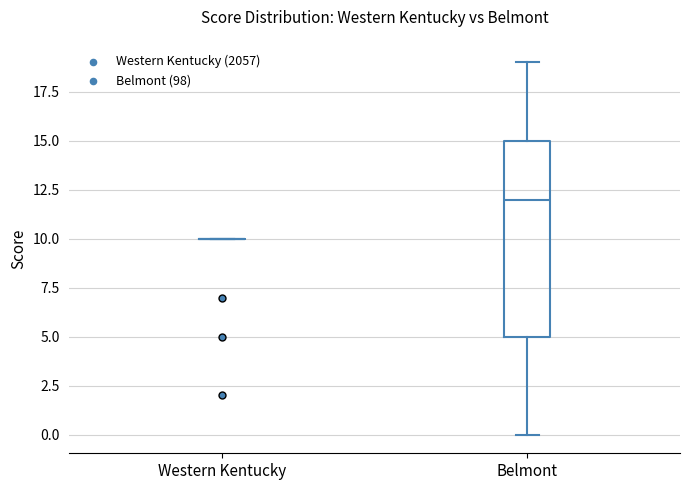

Reading left to right, transcribe this box plot: for each box, give where its median line is, the range the box spans, and where its two whiskers end, as read against the y-axis. The values are not printed on the chart, so give them approximately, as read against the axis.

Western Kentucky: box collapsed to a line at 10, whiskers 10 to 10
Belmont: median 12, box 5 to 15, whiskers 0 to 19